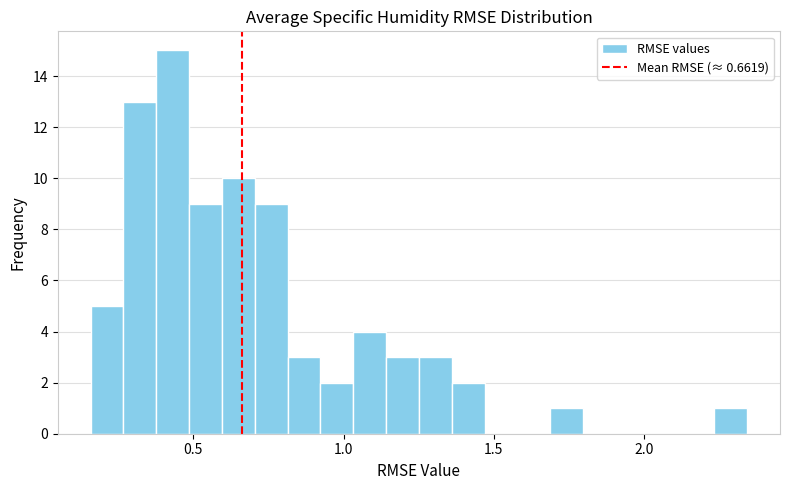

Read against the x-axis, roughly where is the centre of the tallest bar?

0.45